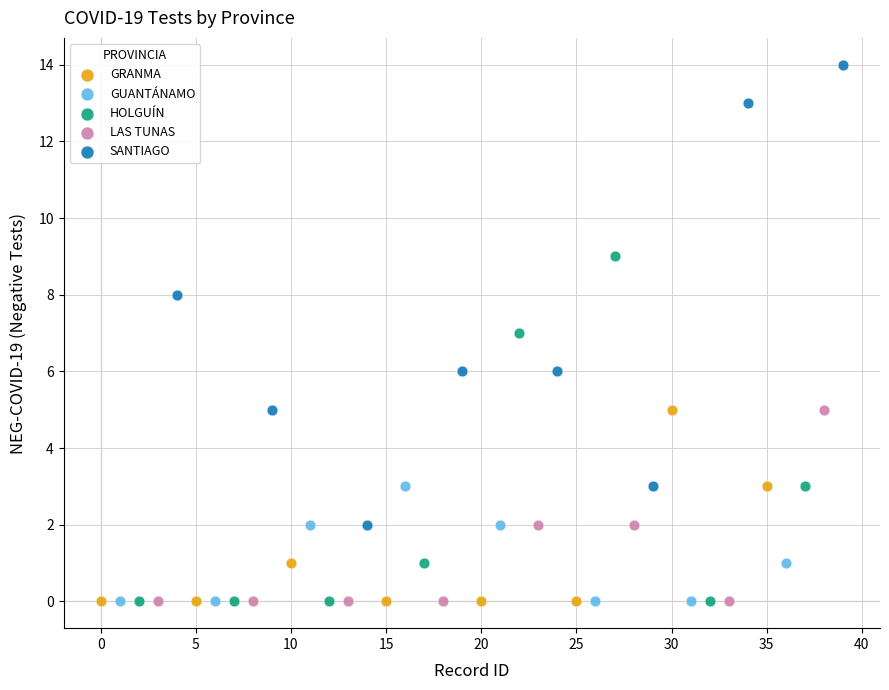

Which series reaches the maximum Y coordinate?

SANTIAGO